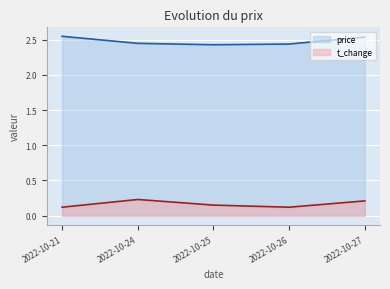

Reading left to right, what are all the values shown in this chart?

price: 2.5	2.5	2.4	2.4	2.5
t_change: 0.1	0.2	0.1	0.1	0.2